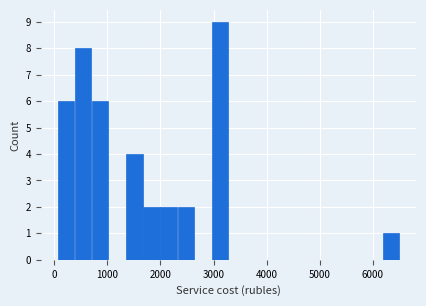

Around what value on the x-axis is the tallest bar? Give the approximate position of its centre, as read against the axis.

3100